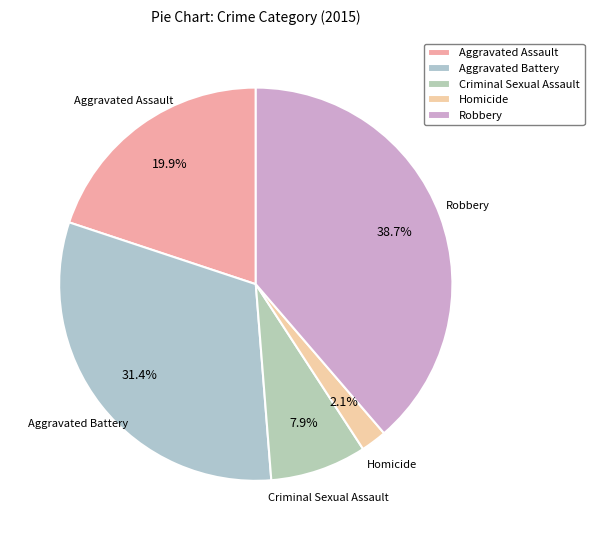

To the nearest percent, what percentage of the pie is Criminal Sexual Assault?

8%